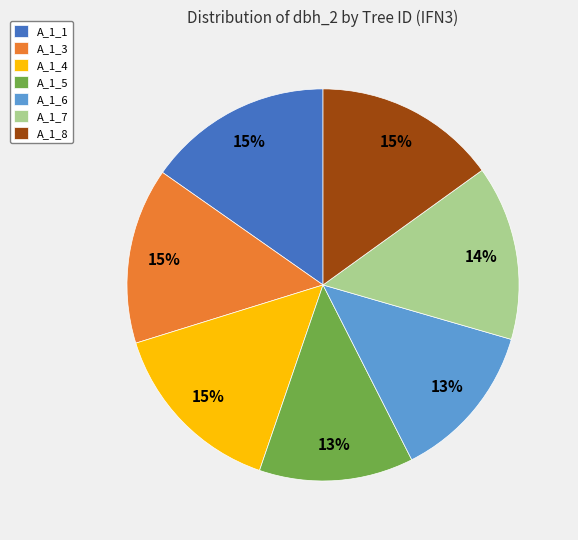

Do A_1_1 and A_1_5 together represent more than half of the pie?

No